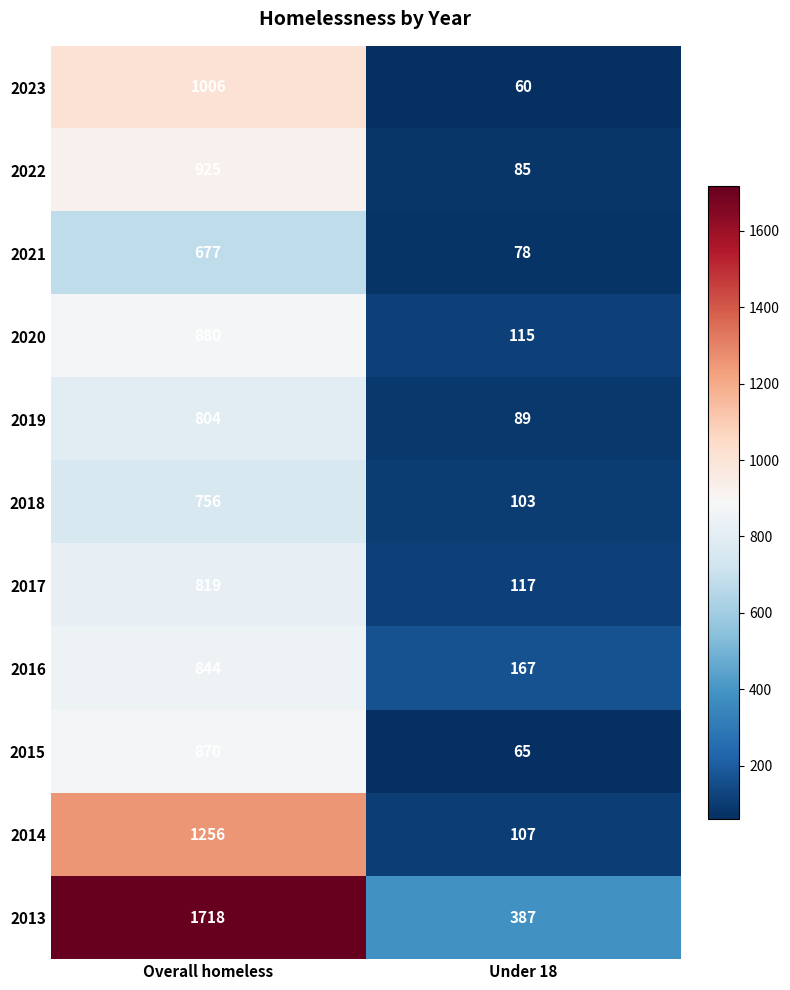

True or false: 2014 has a value of 107 at Under 18.

True